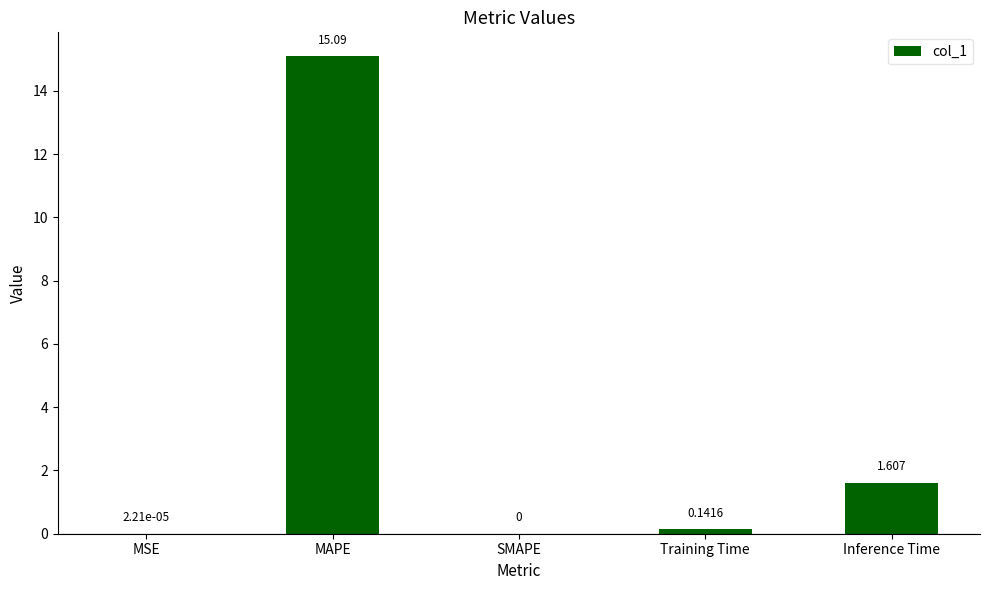

At which category does the chart reach its peak across all series?

MAPE